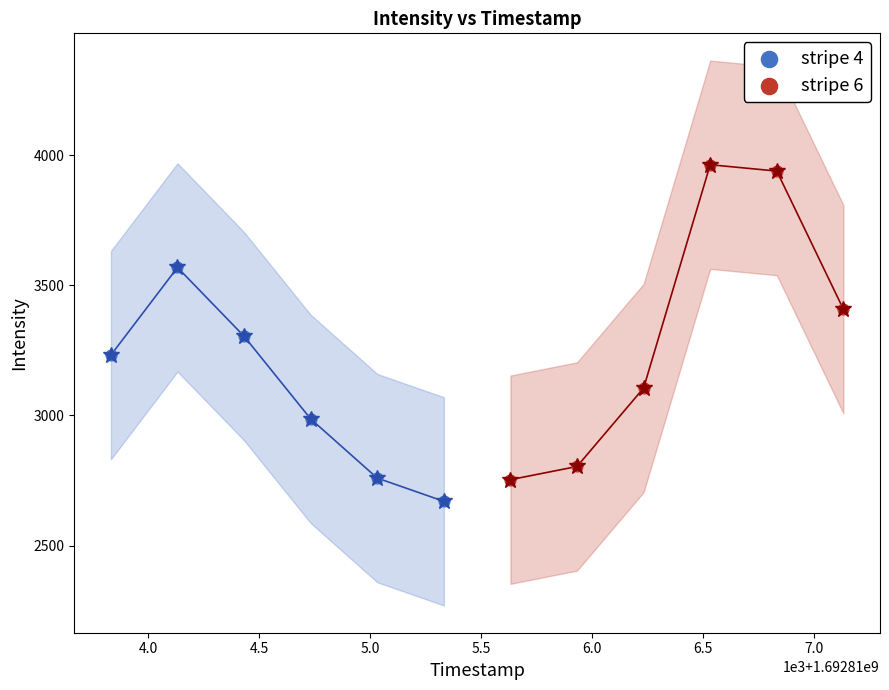

Which series contains the lowest Y value?

stripe 4